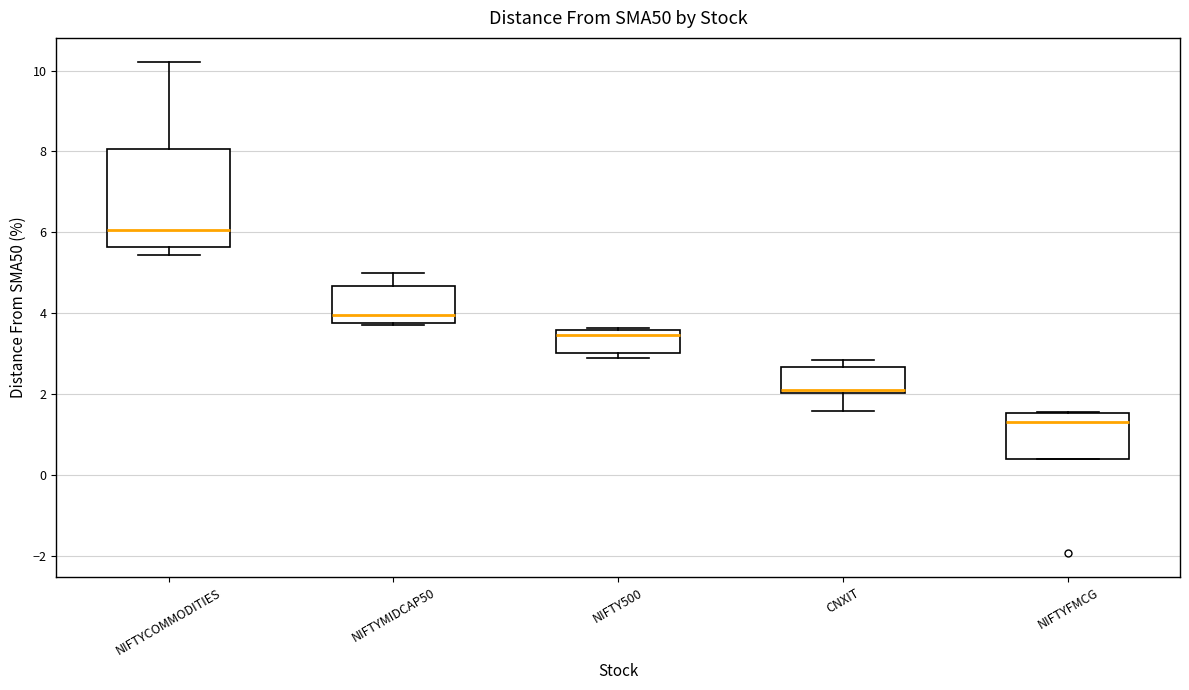

Reading left to right, read every box against the y-axis: the position of its median line, the range the box covers, and the ends of its whiskers. The values are not printed on the chart, so give them approximately, as read against the axis.

NIFTYCOMMODITIES: median 6.0, box 5.6 to 8.0, whiskers 5.4 to 10.2
NIFTYMIDCAP50: median 4.0, box 3.8 to 4.6, whiskers 3.8 (just below the box's lower edge) to 5.0
NIFTY500: median 3.4, box 3.0 to 3.6, whiskers 2.8 to 3.6
CNXIT: median 2.2, box 2.0 to 2.6, whiskers 1.6 to 2.8
NIFTYFMCG: median 1.4, box 0.4 to 1.6, whiskers 0.4 to 1.6